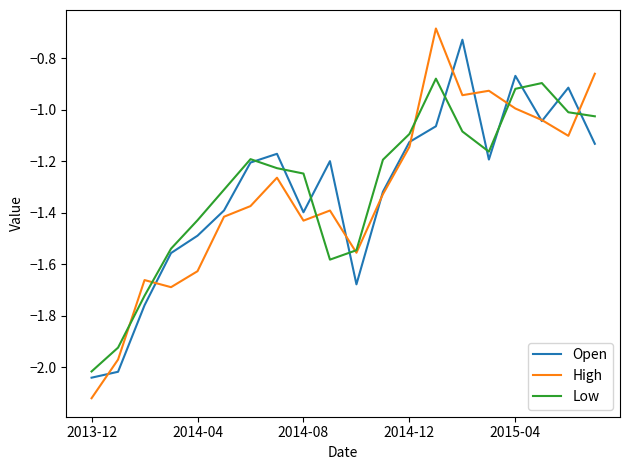

Which series has the widest spread of values?

High